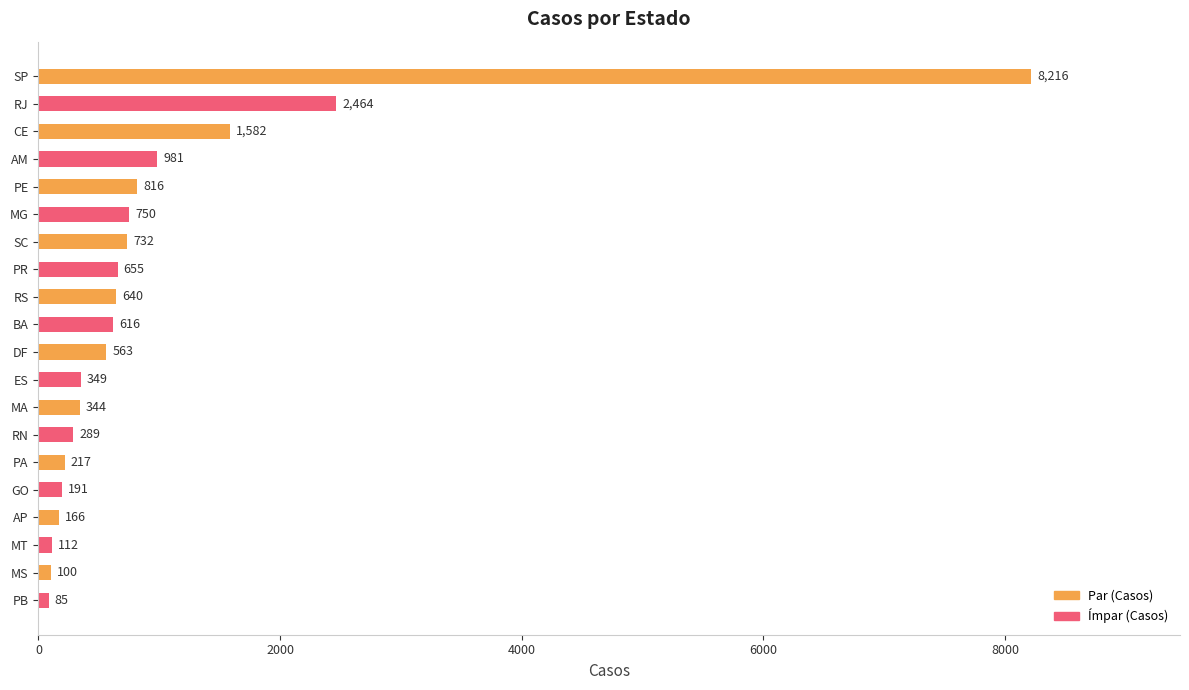

What is the difference between the maximum and second lowest values?

8116